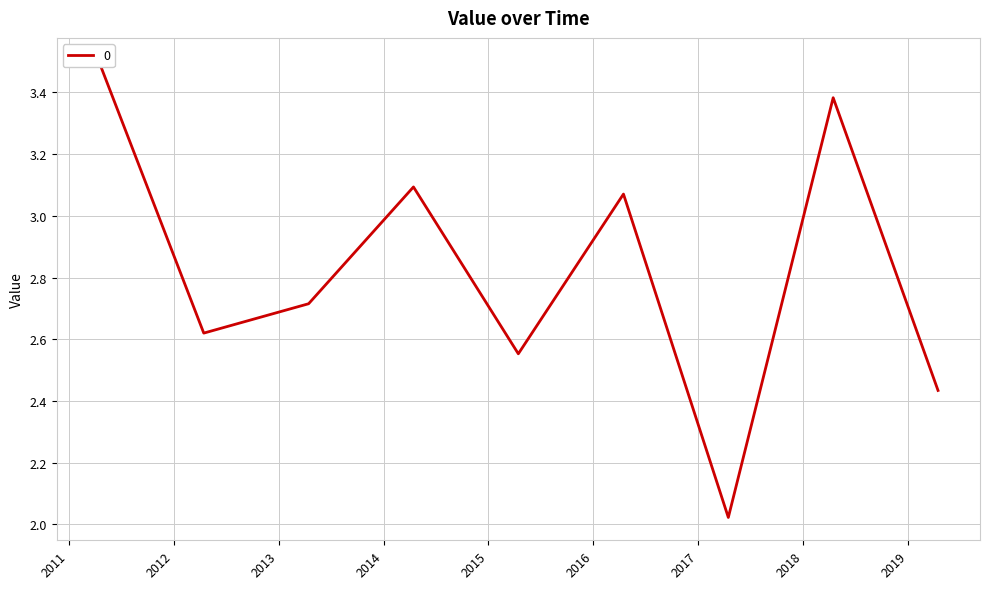

At which label is the value closest to 2?

2017-04-15